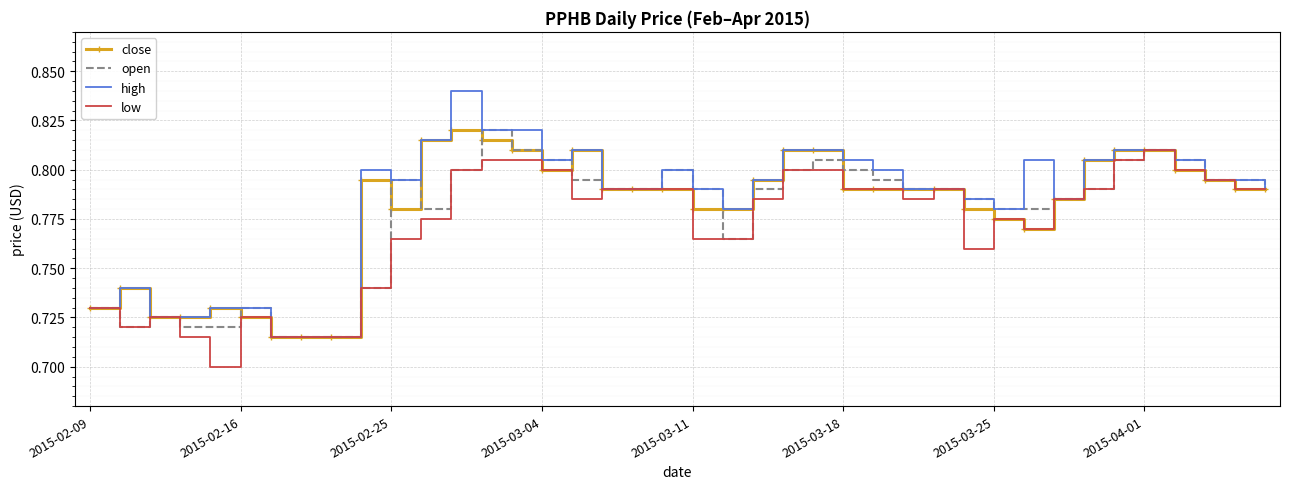

Which series has the largest range (max minus min)?

high